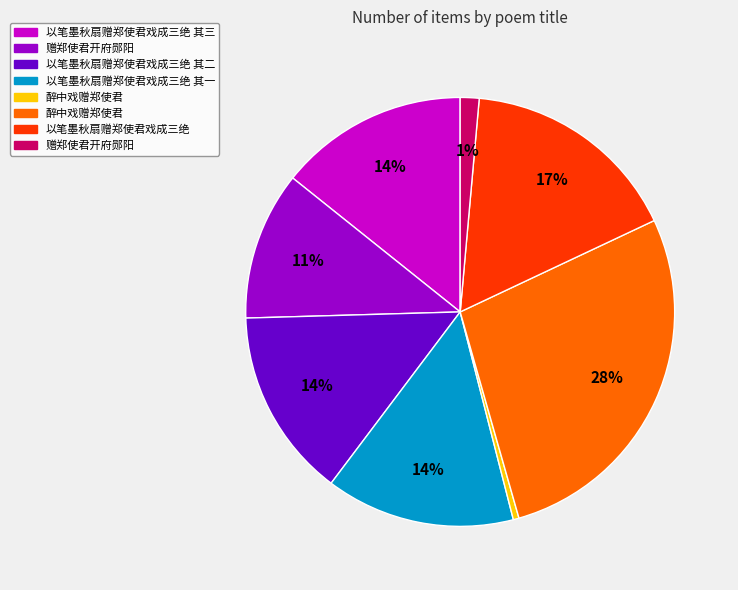

Does any single category account for the majority?

No